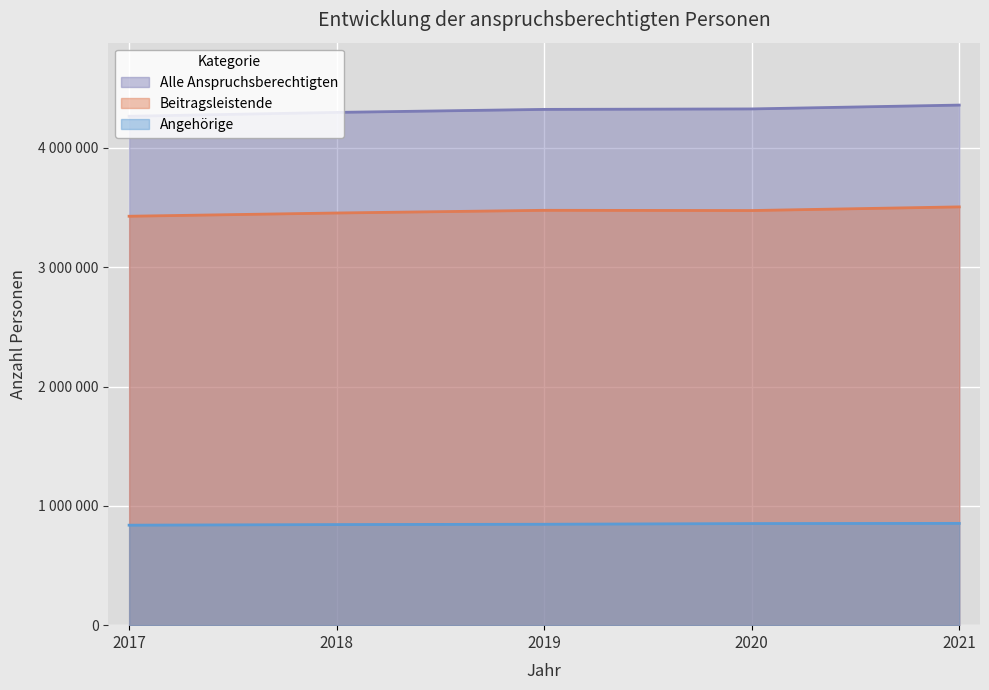

Reading right to left, list all the values displayed in this chart.

Alle Anspruchsberechtigten: 4358350	4326162	4322239	4297092	4264750
Beitragsleistende: 3505222	3474623	3476514	3454009	3426836
Angehörige: 853128	851539	845725	843083	837914